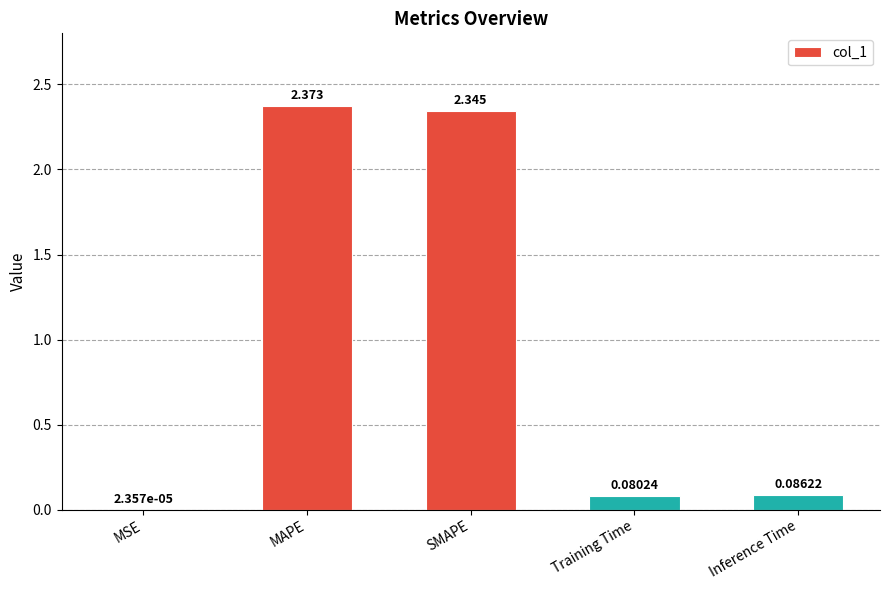

Which has a higher value, Training Time or SMAPE?

SMAPE